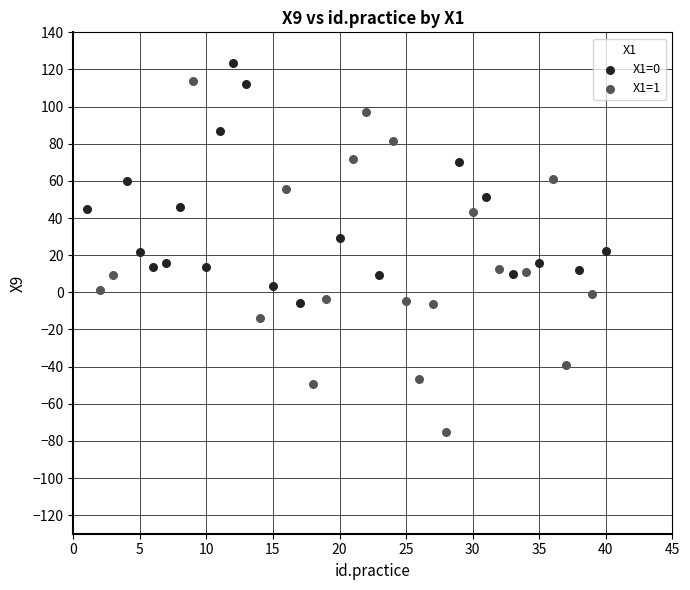

Which series has the largest Y range (max minus min)?

X1=1